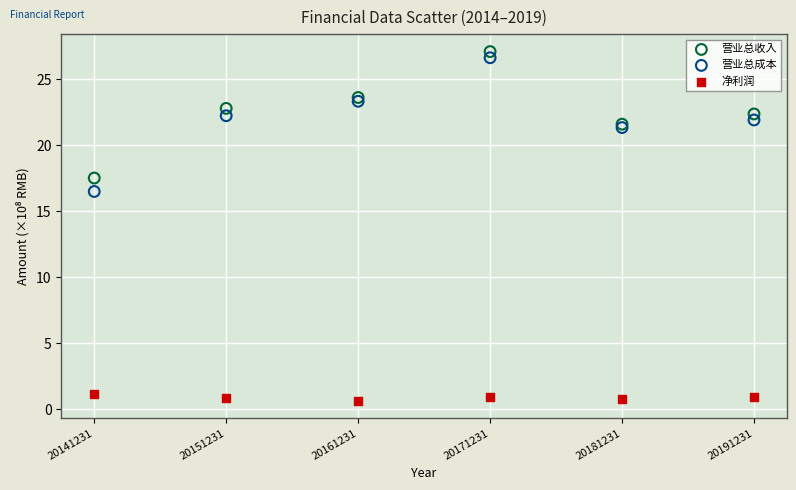

Which series reaches the maximum Y coordinate?

营业总收入